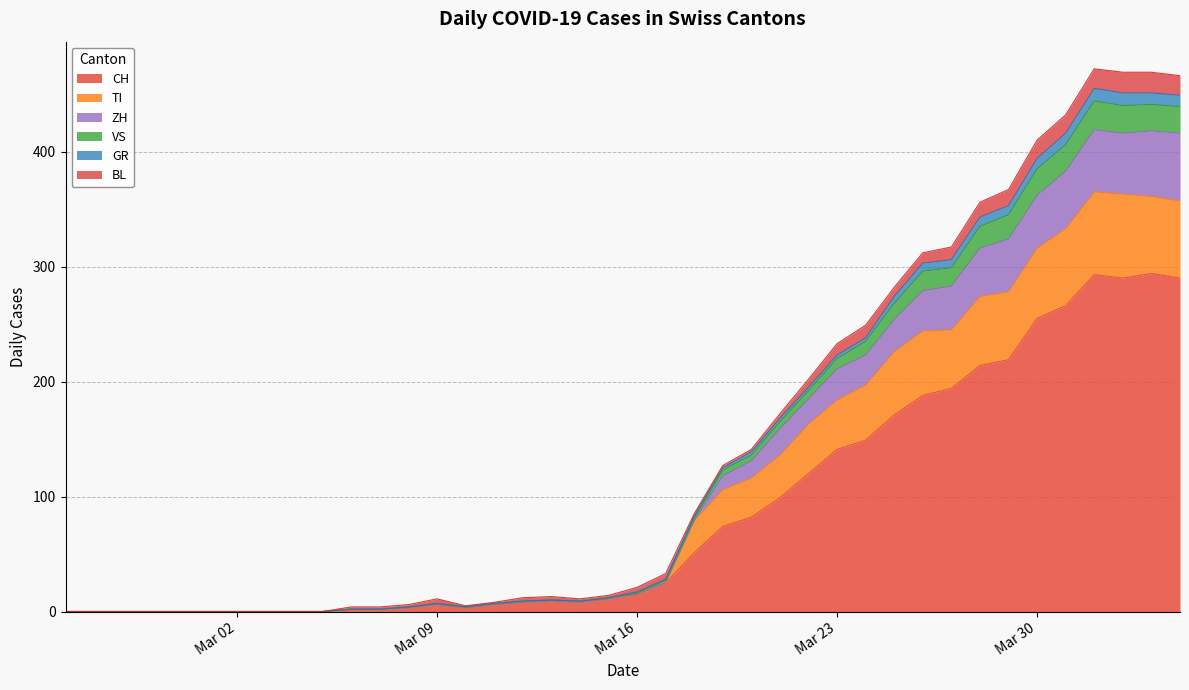

What is the maximum value for CH?

294